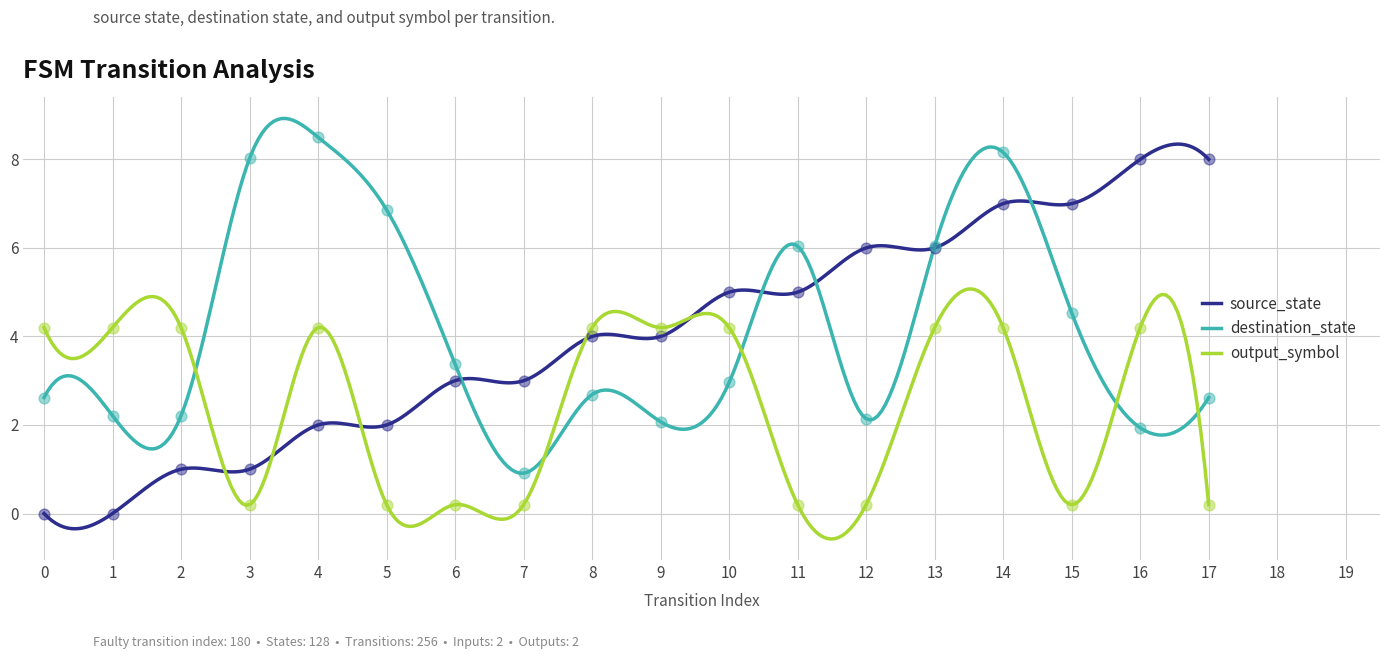

Which series has the largest total across all categories?

destination_state